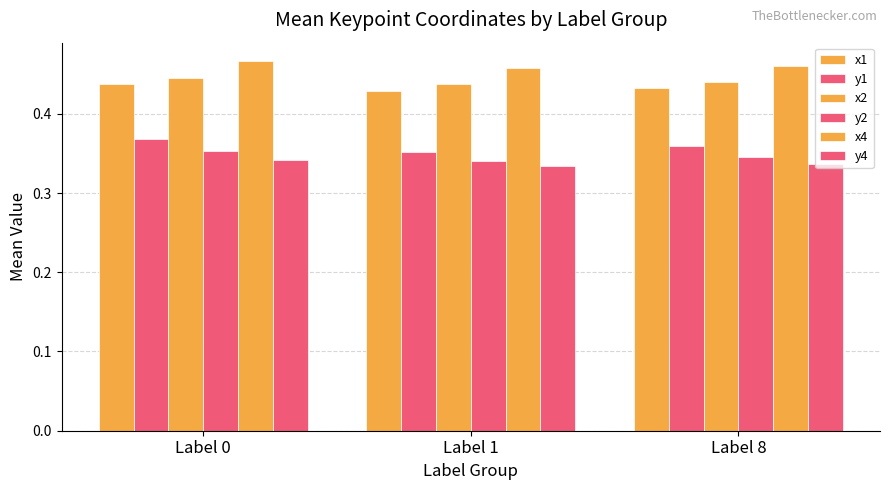

Which category has the highest value across all series?

Label 0